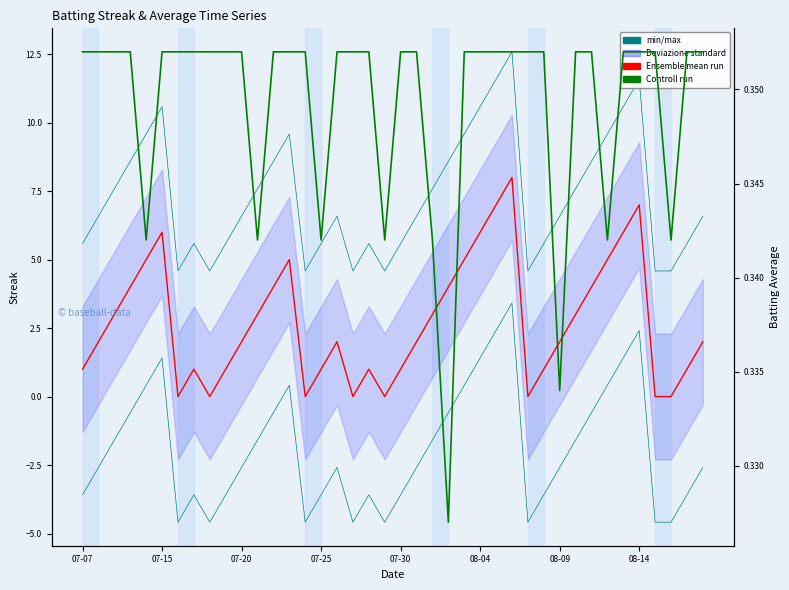

Does the chart have visible grid lines?

No